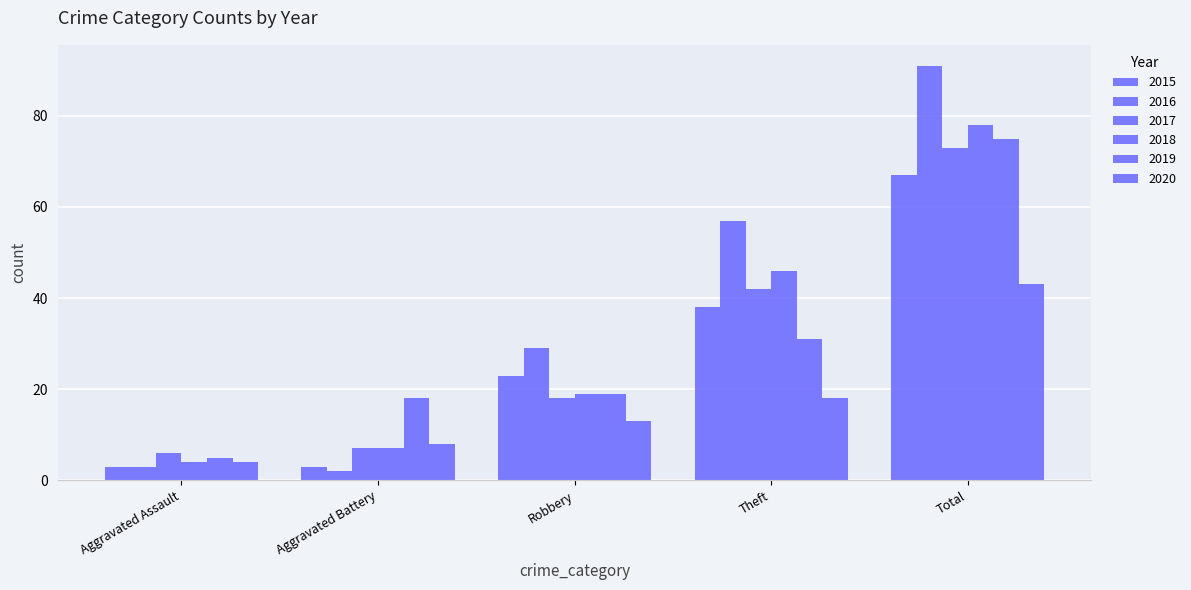

What position from the left is Aggravated Battery?

2